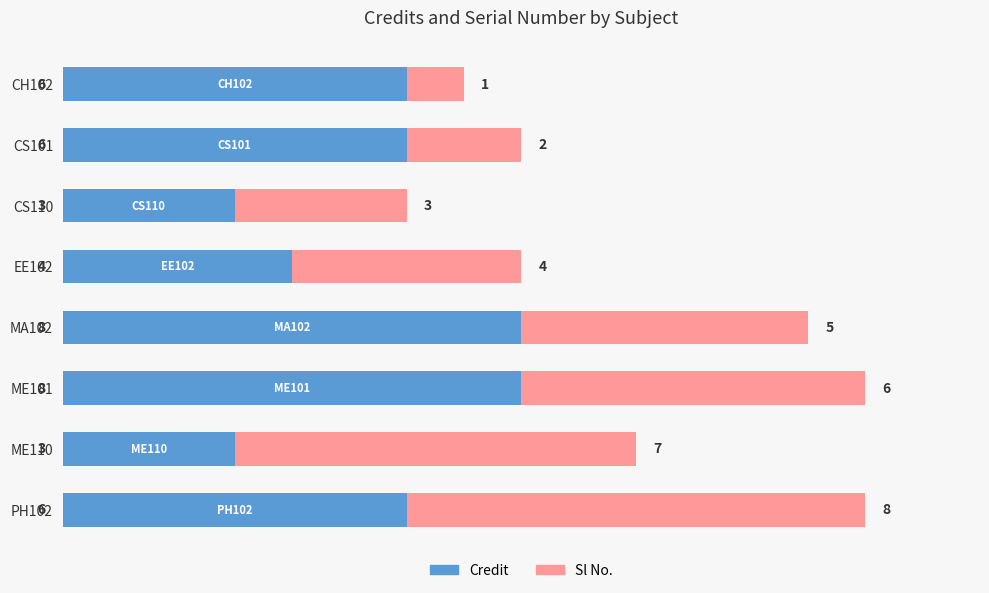

What is the maximum value for Credit?

8